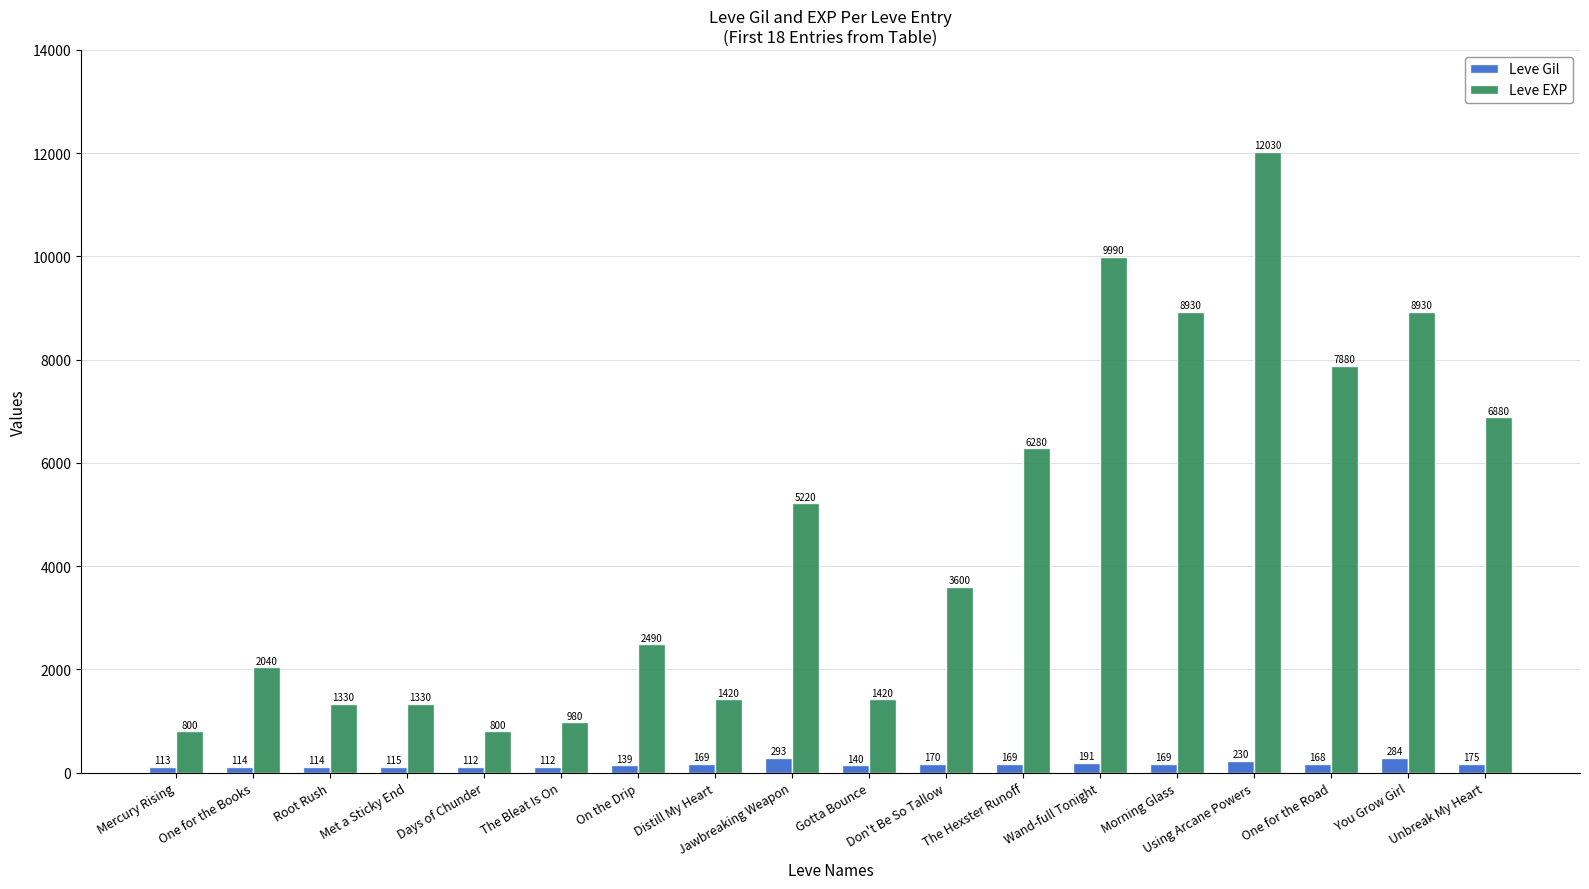

Where is Leve EXP nearest to the value 6415?

The Hexster Runoff